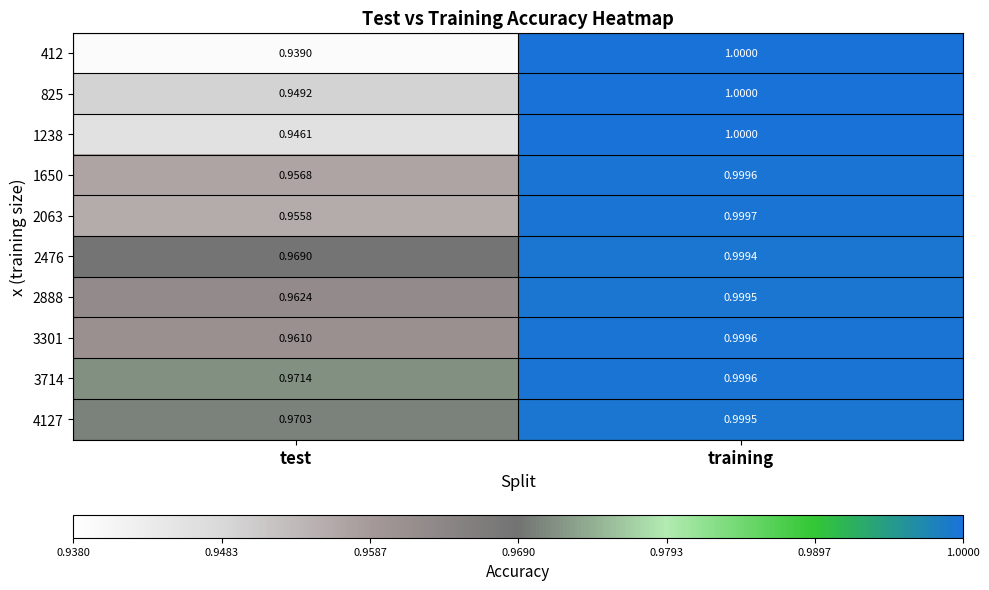

Where is 412 nearest to the value 0?

test